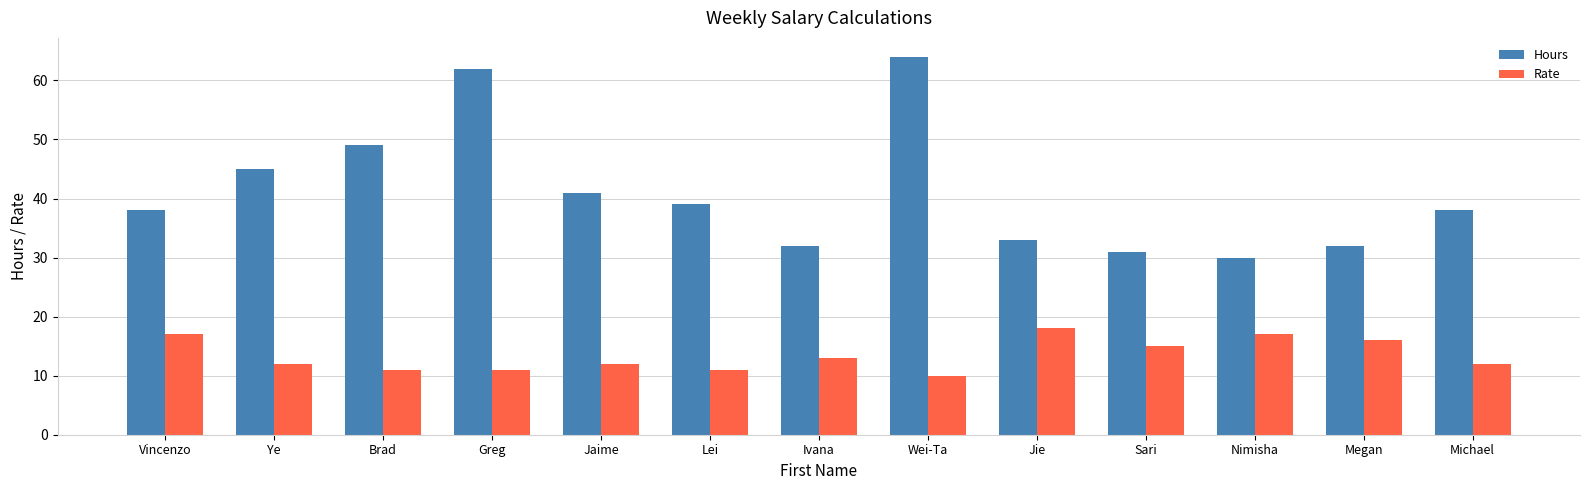

At which label does Hours reach its peak?

Wei-Ta